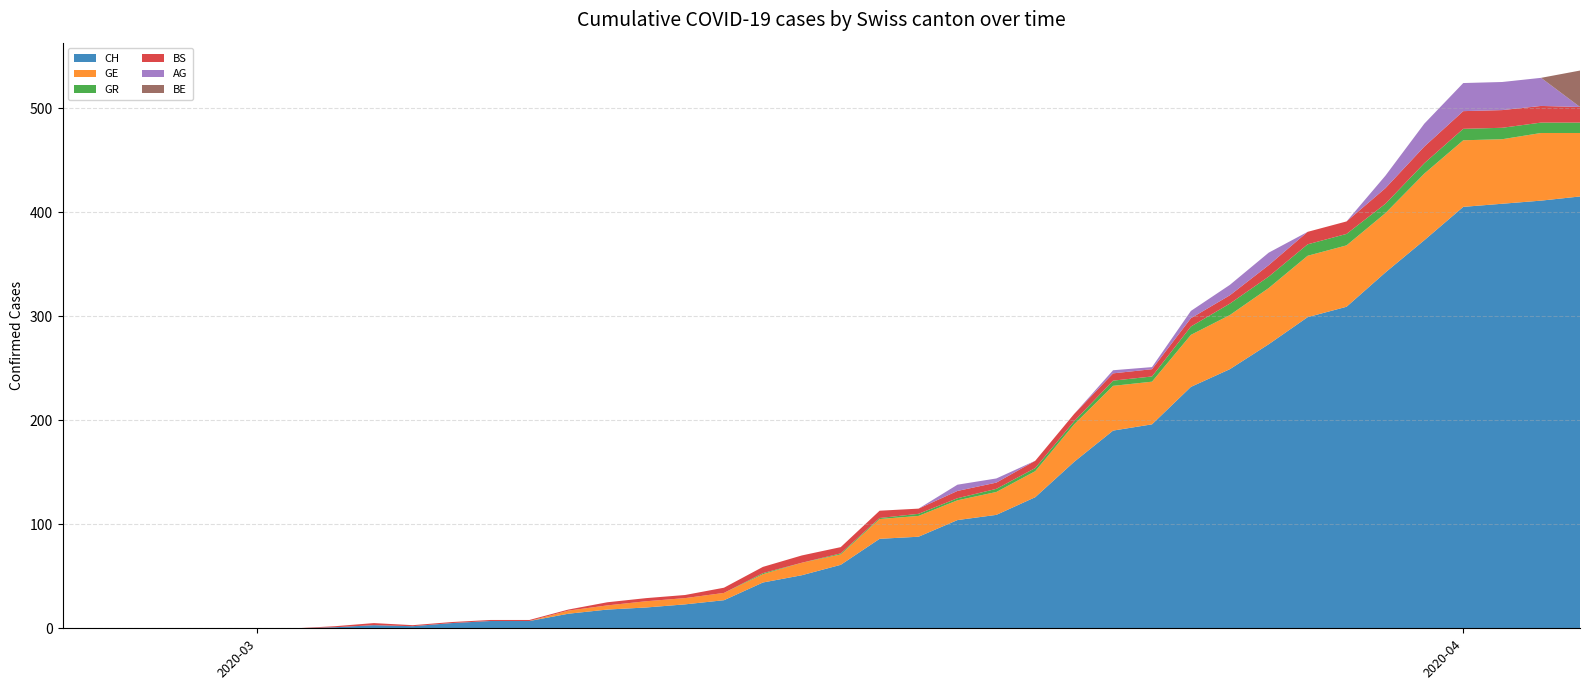

Reading left to right, extract all data points from this chart.

CH: 0	0	0	0	0	0	0	1	3	2	5	7	7	14	18	20	23	27	44	51	61	86	88	104	109	126	160	190	196	232	249	273	299	309	342	373	405	408	411	415
GE: 0	0	0	0	0	0	0	0	0	0	0	0	0	3	4	6	6	7	8	12	10	19	20	19	22	25	36	43	41	50	52	54	59	59	57	64	64	62	65	61
GR: 0	0	0	0	0	0	0	0	0	0	0	0	0	0	0	0	0	0	1	0	1	1	2	2	3	3	3	5	5	8	11	11	11	11	9	10	11	11	10	10
BS: 0	0	0	0	0	0	0	1	2	1	1	1	1	1	3	3	3	5	6	7	6	7	5	7	6	7	7	7	7	8	8	11	12	12	15	16	17	17	16	15
AG: 0	0	0	0	0	0	0	0	0	0	0	0	0	0	0	0	0	0	0	0	0	0	0	6	4	0	0	3	2	7	10	12	0	0	12	22	27	27	27	0
BE: 0	0	0	0	0	0	0	0	0	0	0	0	0	0	0	0	0	0	0	0	0	0	0	0	0	0	0	0	0	0	0	0	0	0	0	0	0	0	0	35